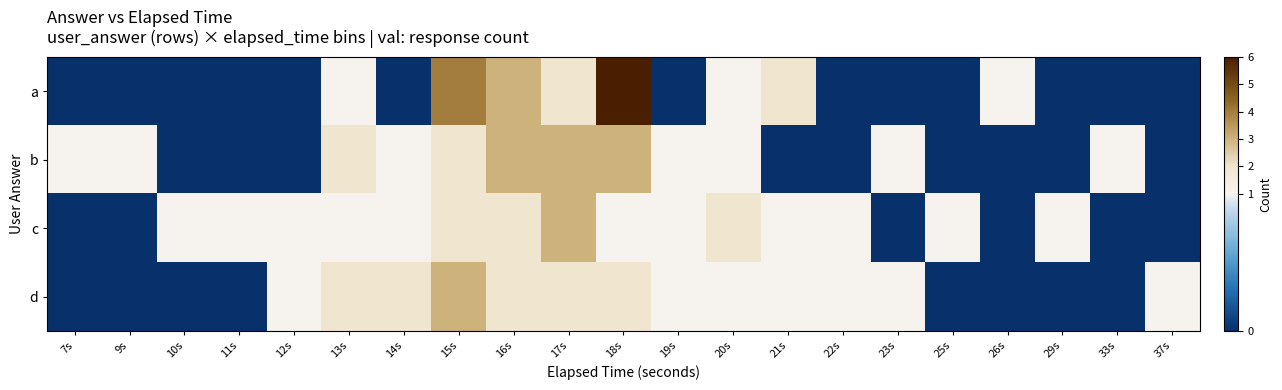

Which label corresponds to the largest value in the chart?

18s